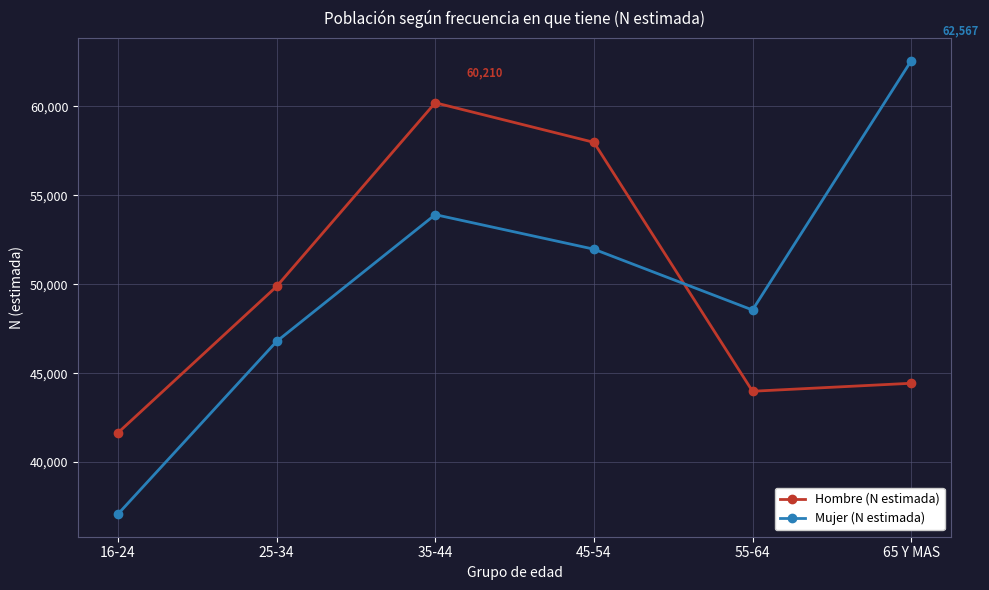

Which series has the widest spread of values?

Mujer (N estimada)